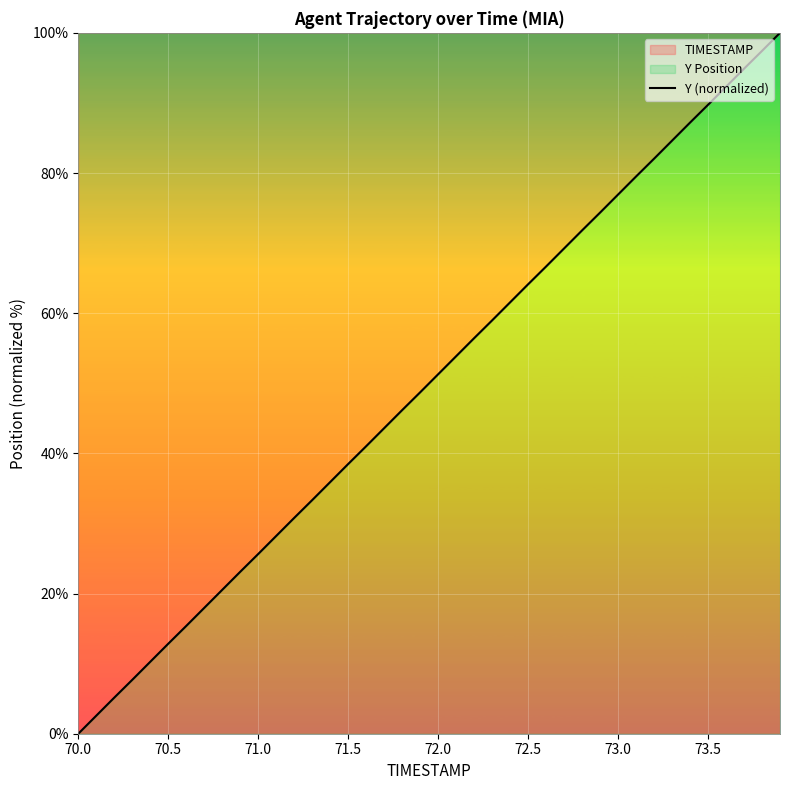

How many values are above zero?

39